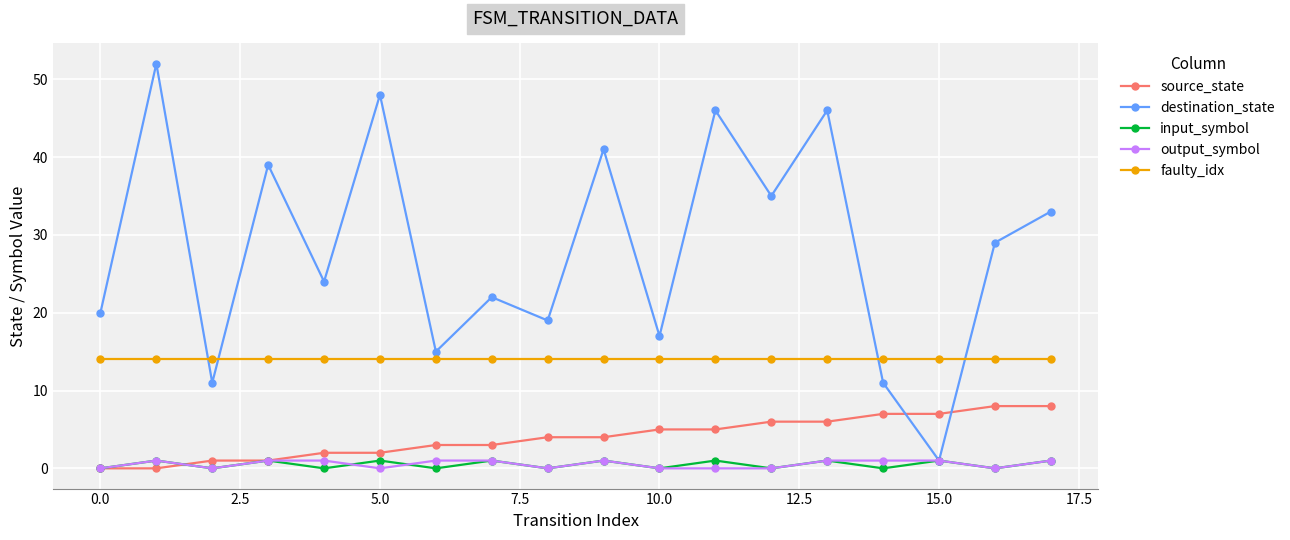

True or false: source_state and destination_state cross at least once.

True